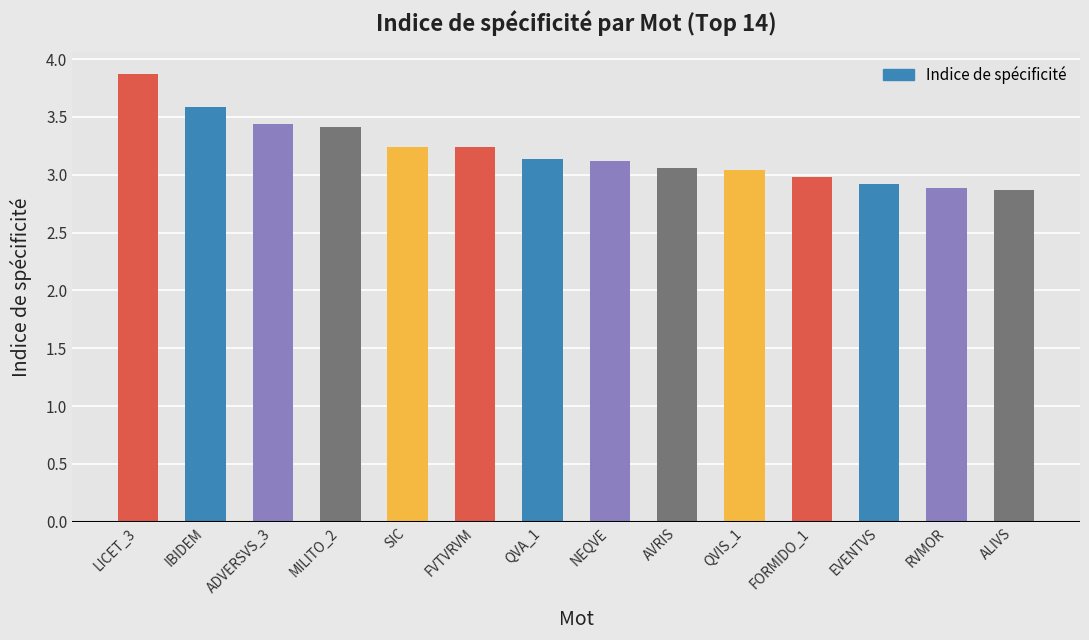

Approximately how many times larger is the value at AVRIS compared to MILITO_2?

0.9